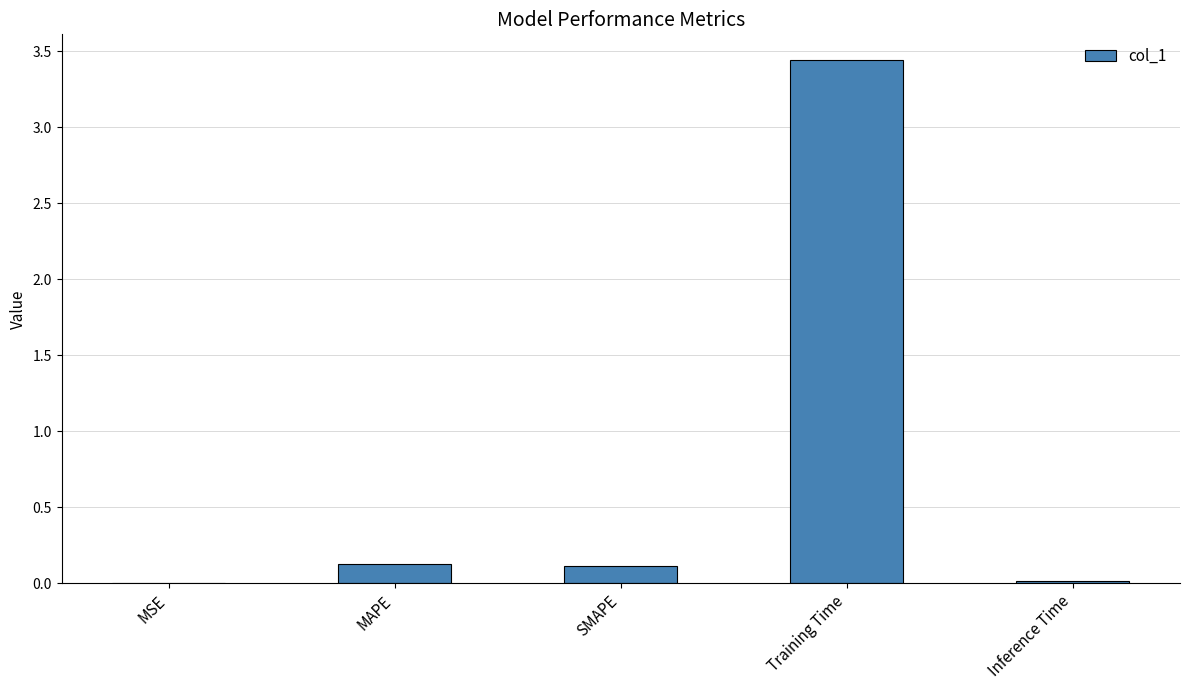

Which category has the highest value across all series?

Training Time